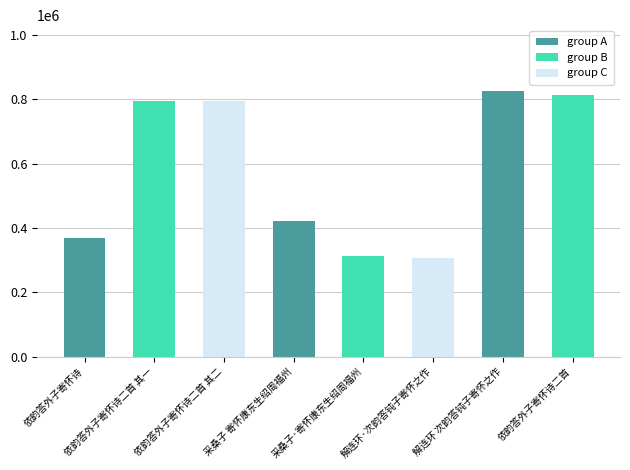

What is the smallest value displayed?

307958